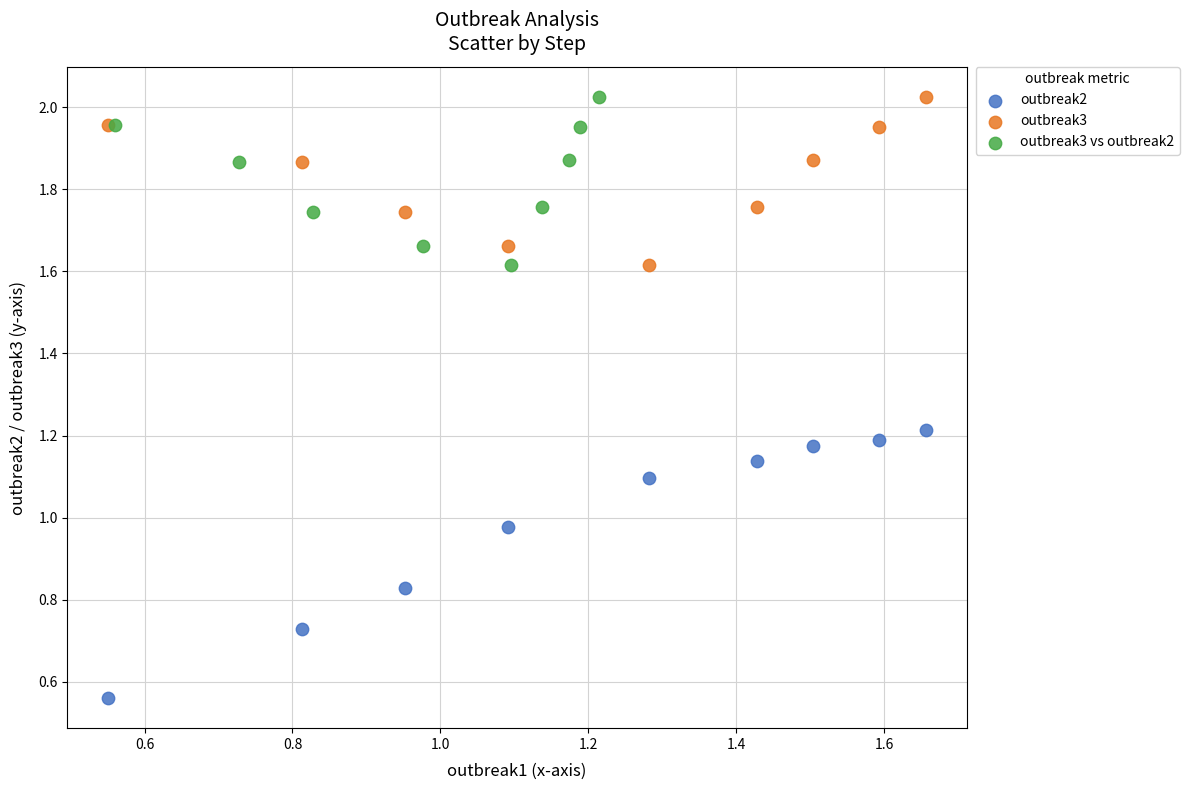

What are all the series names shown in the legend?

outbreak2, outbreak3, outbreak3 vs outbreak2